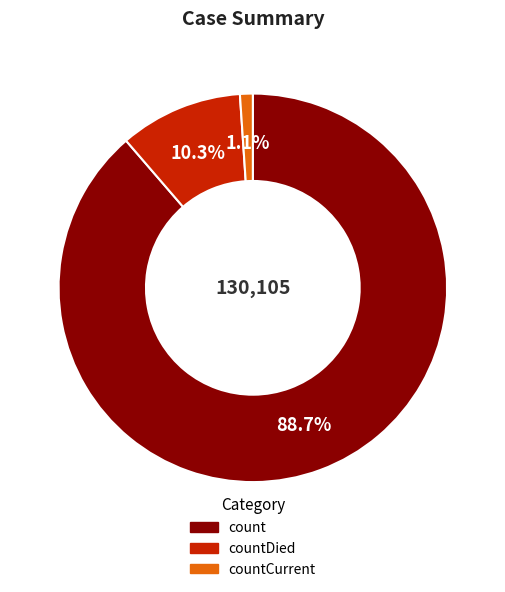

Rank the categories by value from lowest to highest.

countCurrent, countDied, count